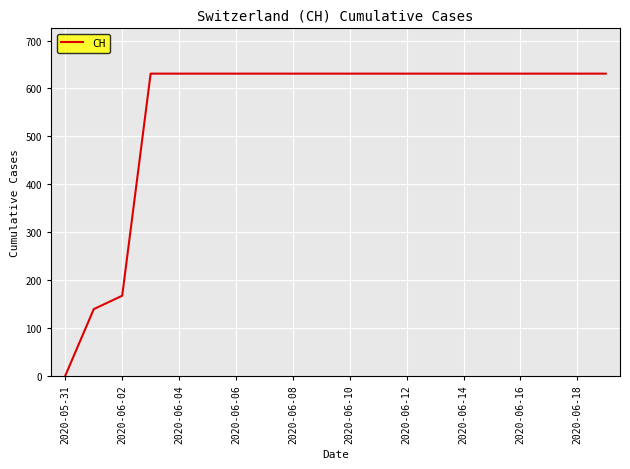

What is the sum of all values?

11033